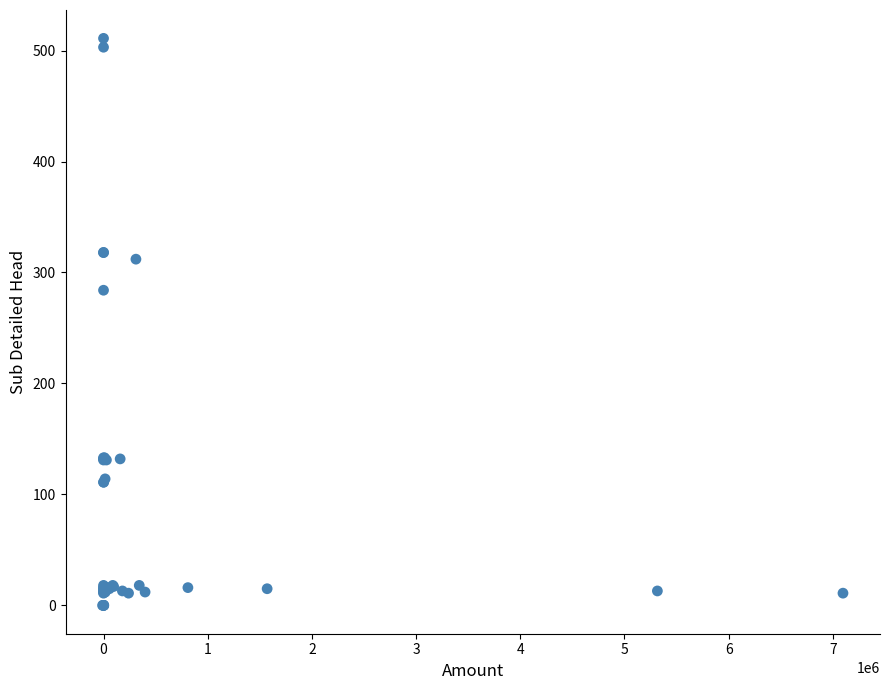

What Y value in the scatter plot is closest to 255?

284